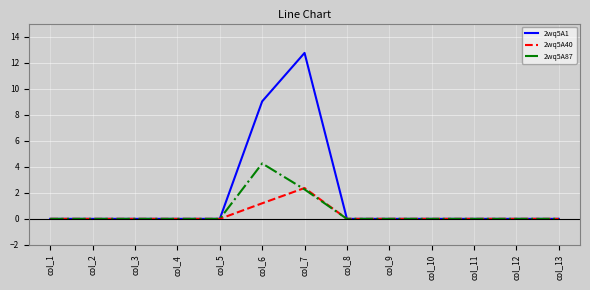

The value of 2wq5A87 at col_12 is 1.9. True or false?

False